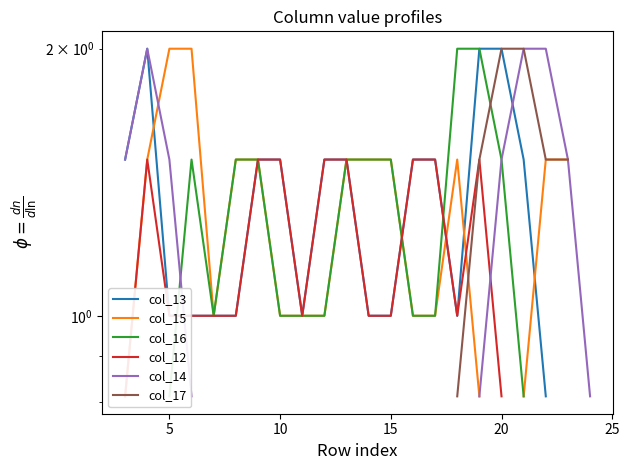

How many lines are shown in the chart?

6